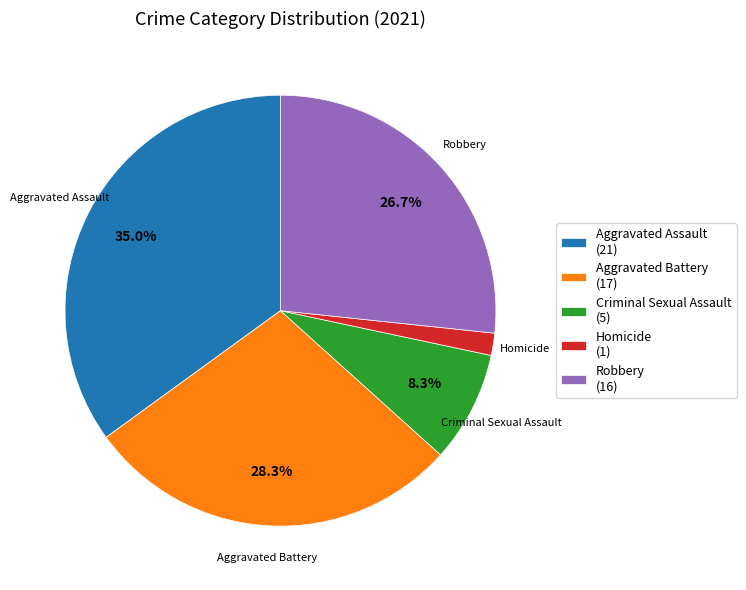

The Homicide slice represents 14% of the pie. True or false?

False